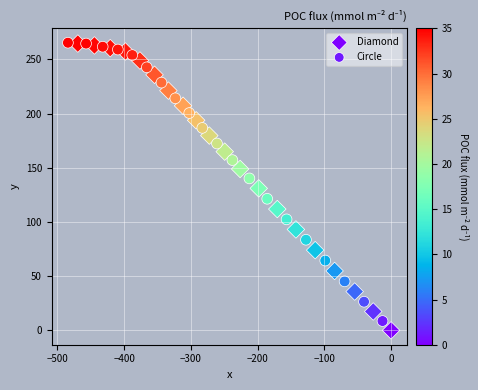

What are all the series names shown in the legend?

Diamond, Circle